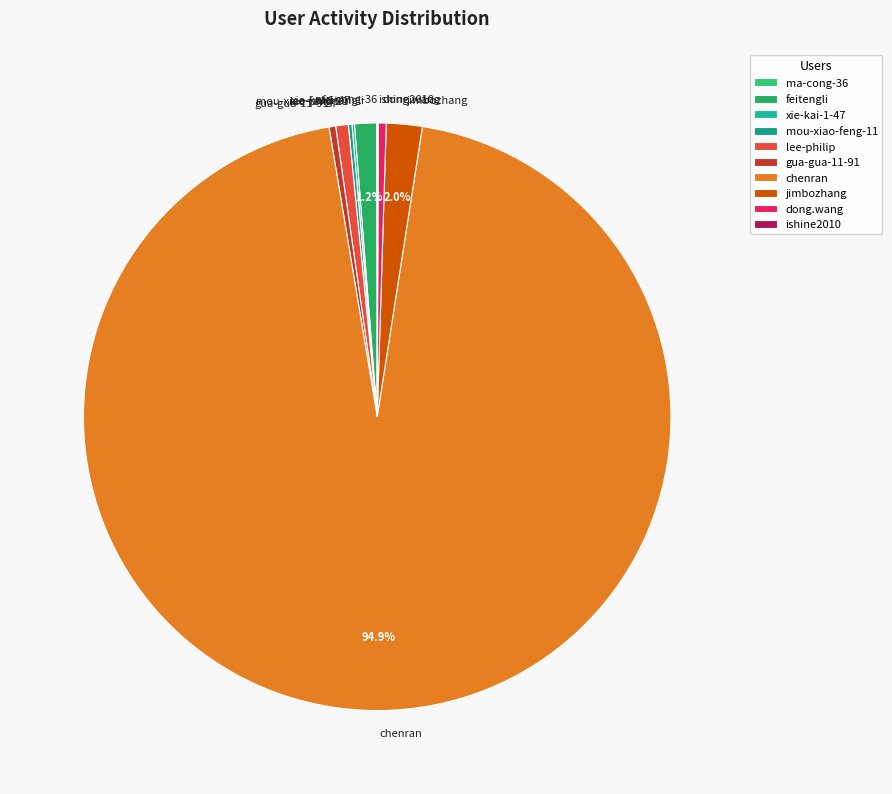

Which slice is the largest?

chenran